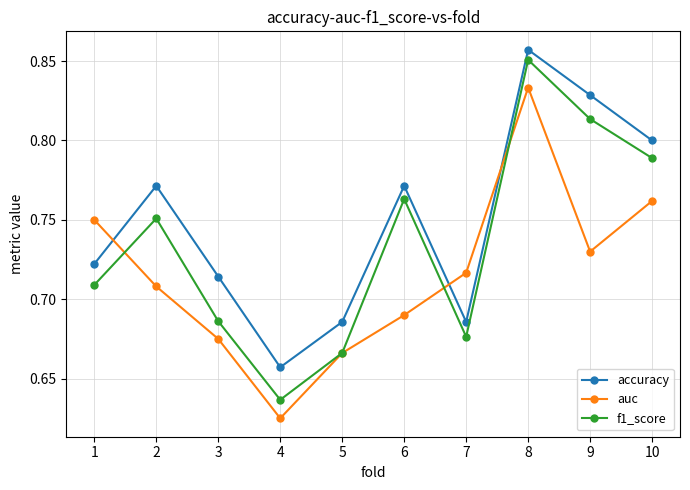

Which series ends up on top after the final intersection of auc and f1_score?

f1_score